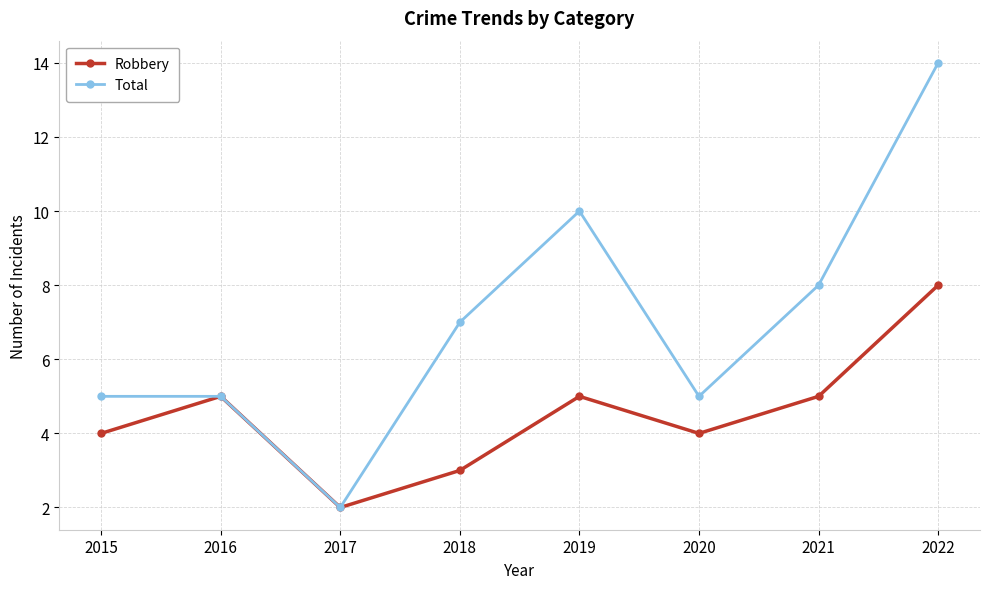

At which label is Total closest to 8?

2021